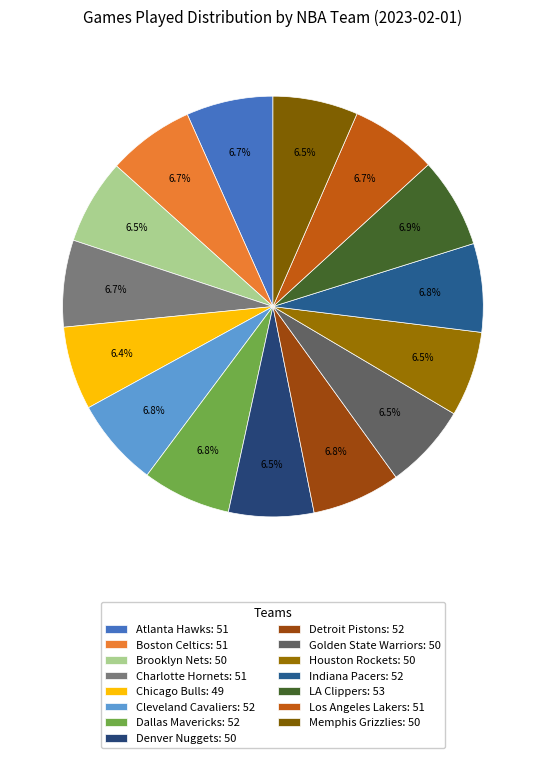

Which category has the biggest portion of the pie?

LA Clippers